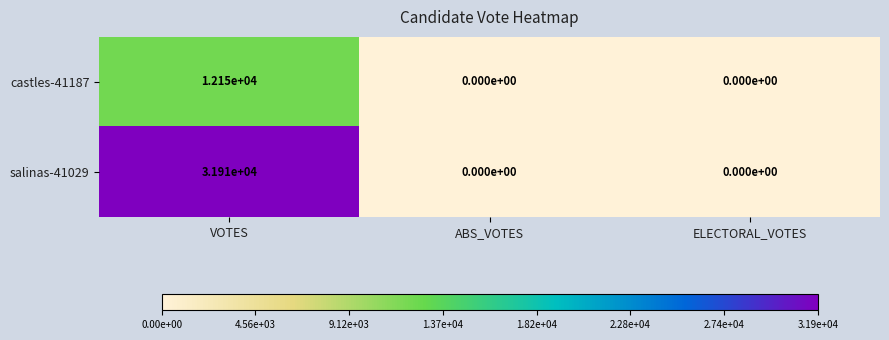

Rank the series by their average value, from highest to lowest.

salinas-41029, castles-41187